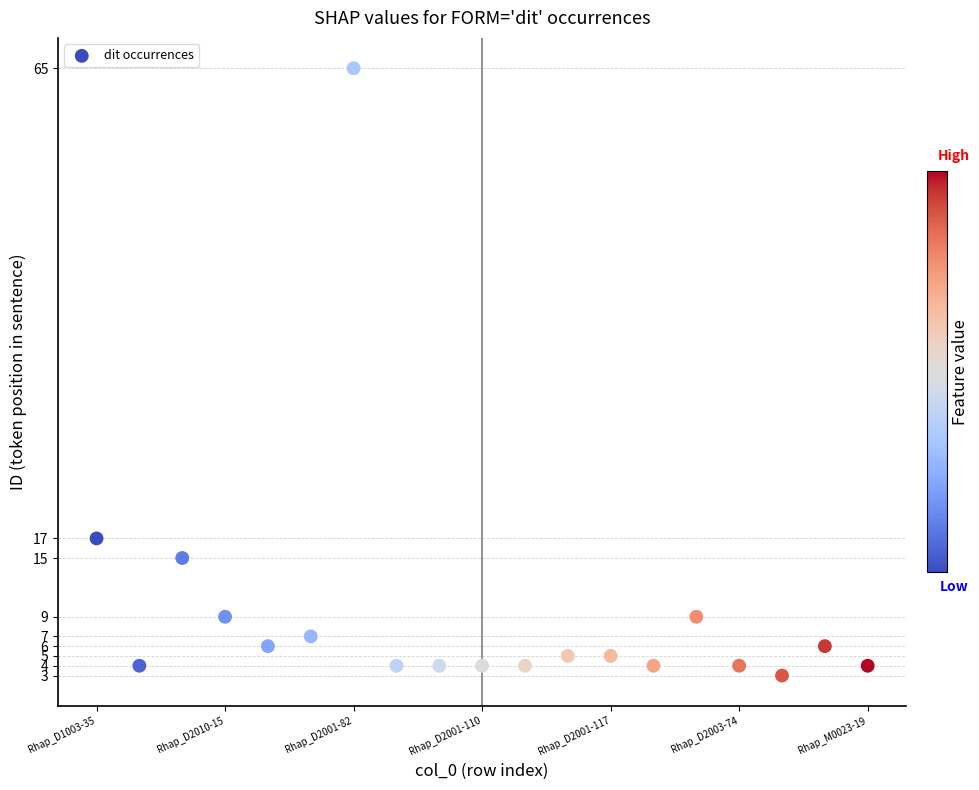

What Y value in the scatter plot is closest to 34?

17